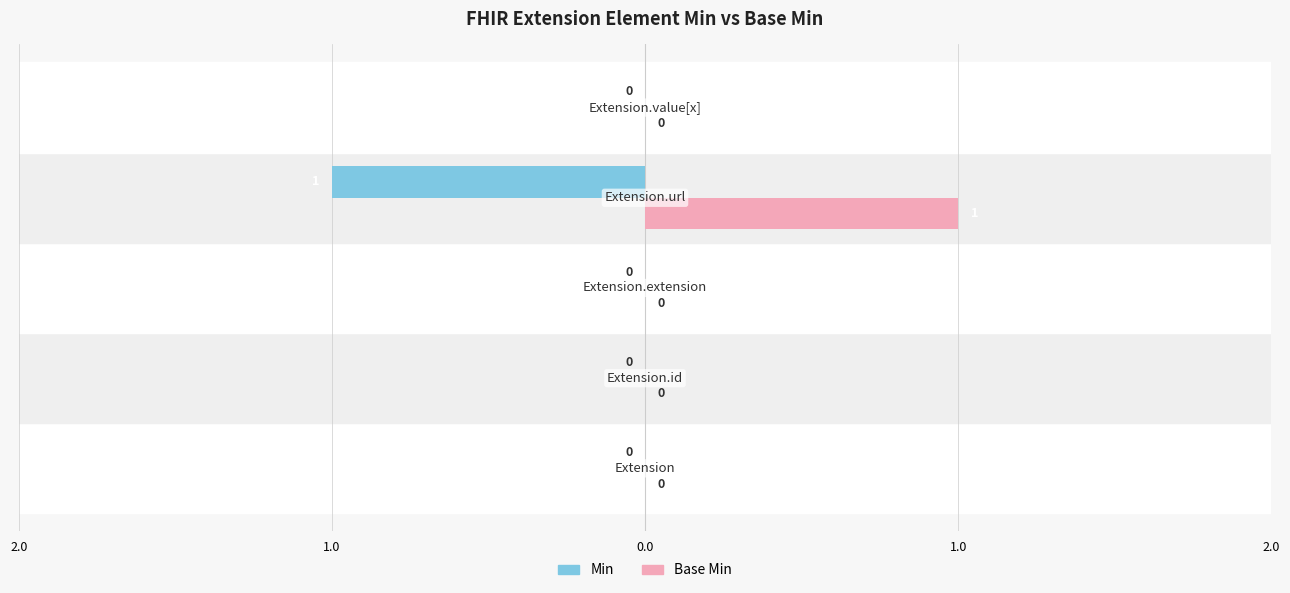

What is the sum of all Base Min values?

1